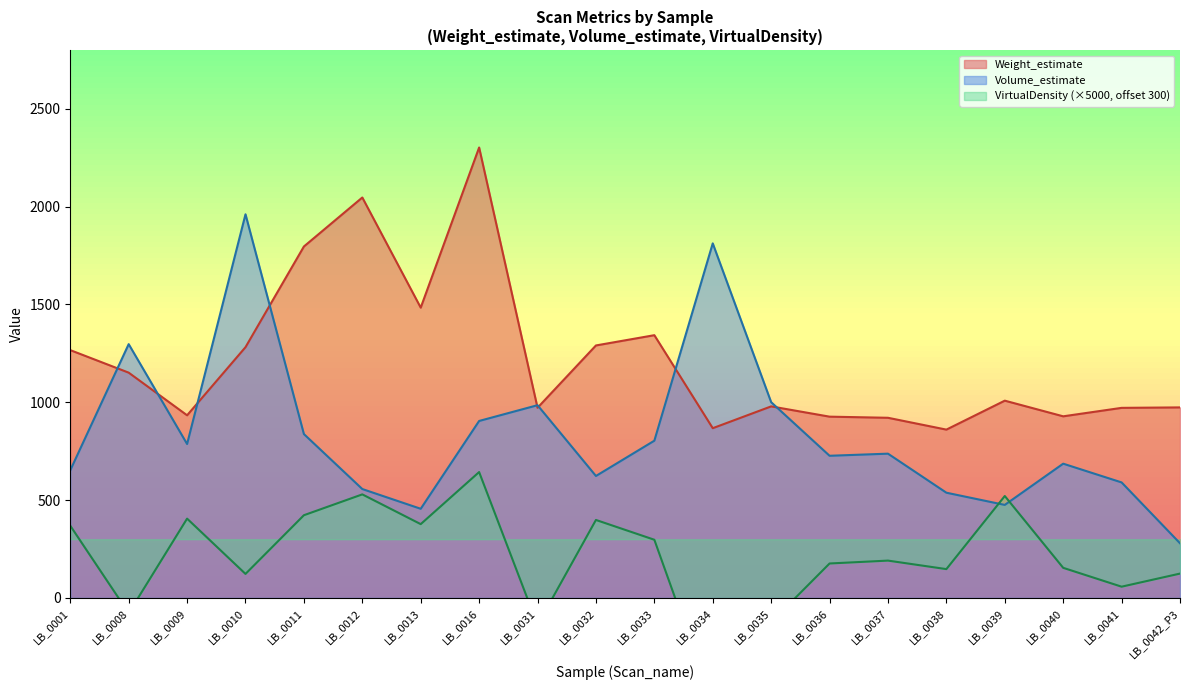

At how many categories does at least one series exceed 1125?

10